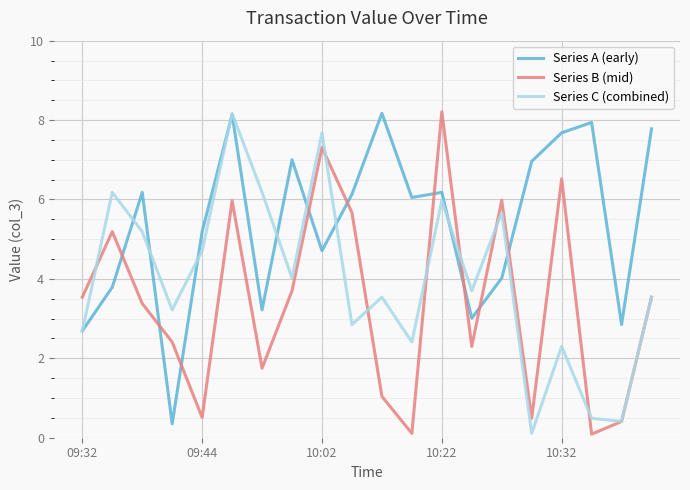

Which series has the largest total across all categories?

Series A (early)